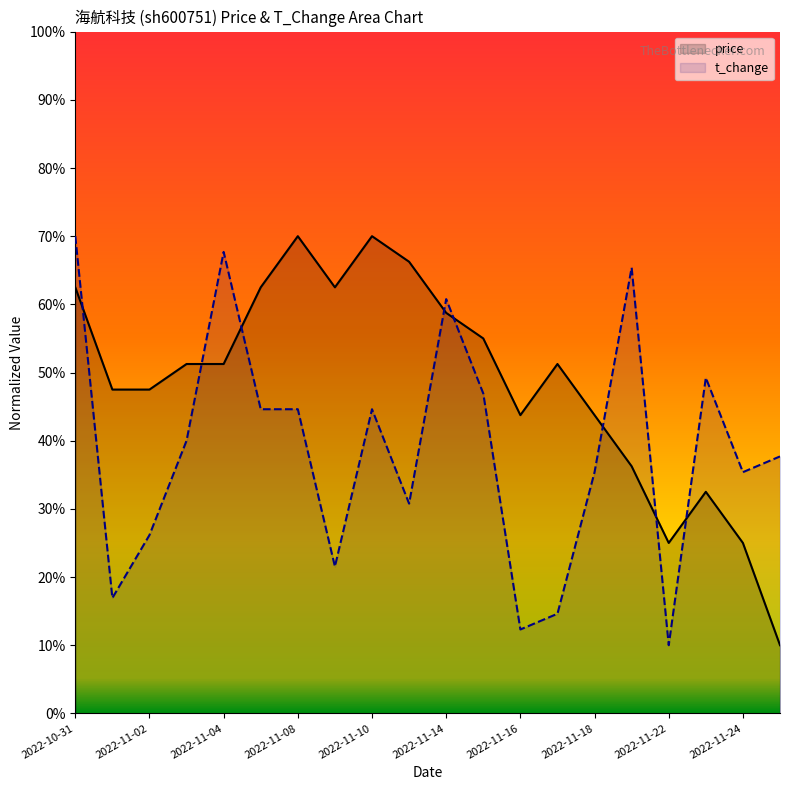

Which series has the largest total across all categories?

price